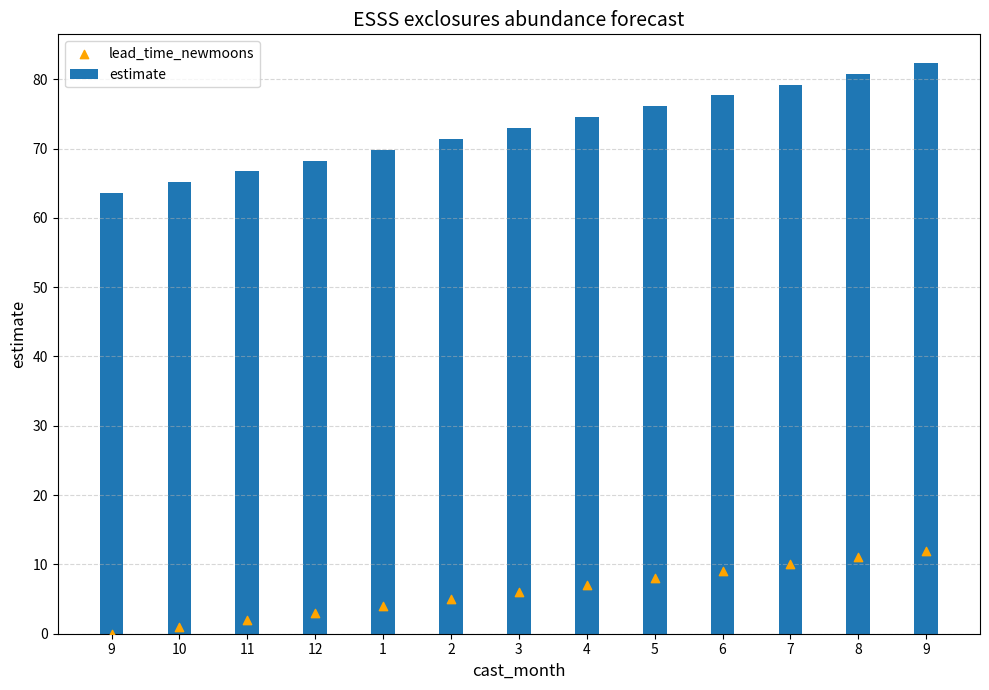

Which series has the largest total across all categories?

estimate